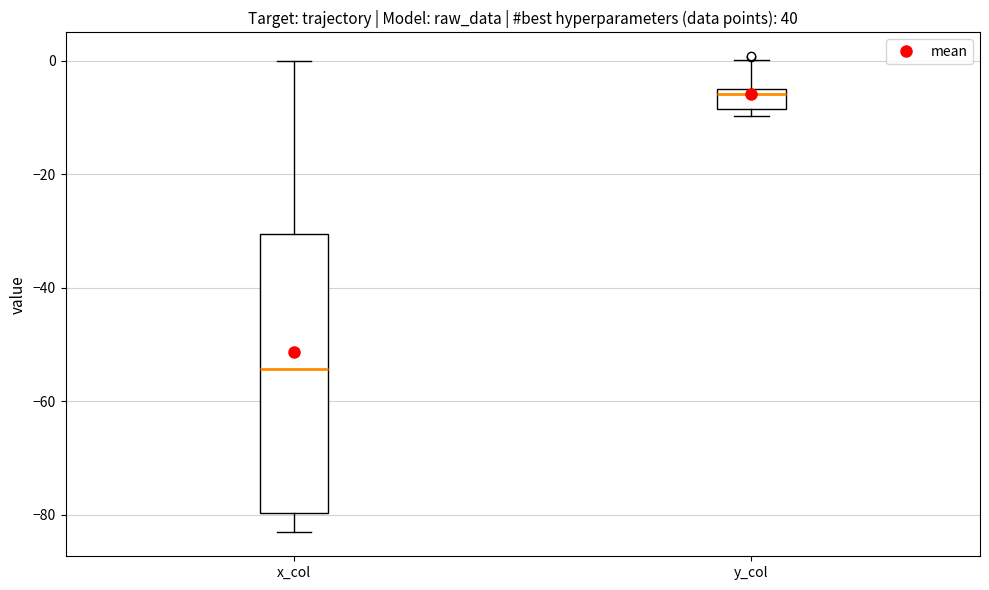

Which box's median line is the lowest?

x_col